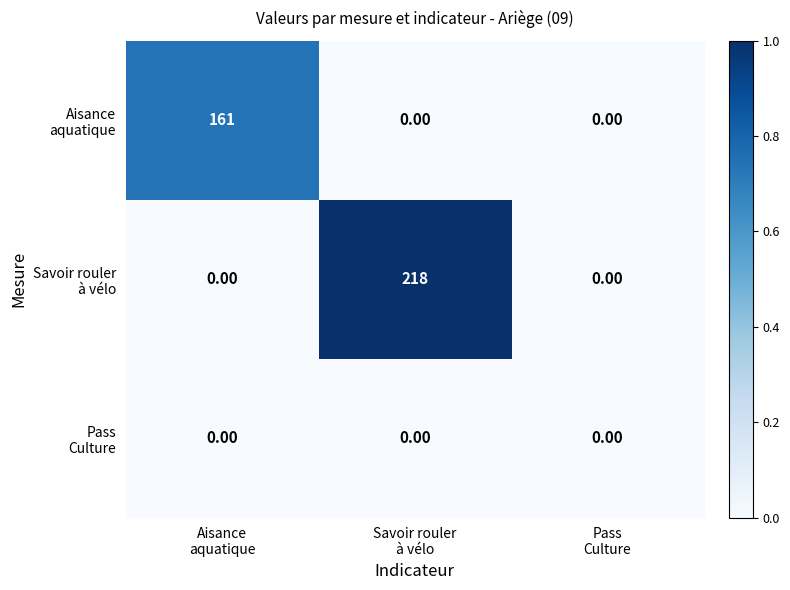

How many distinct data groups are displayed?

3